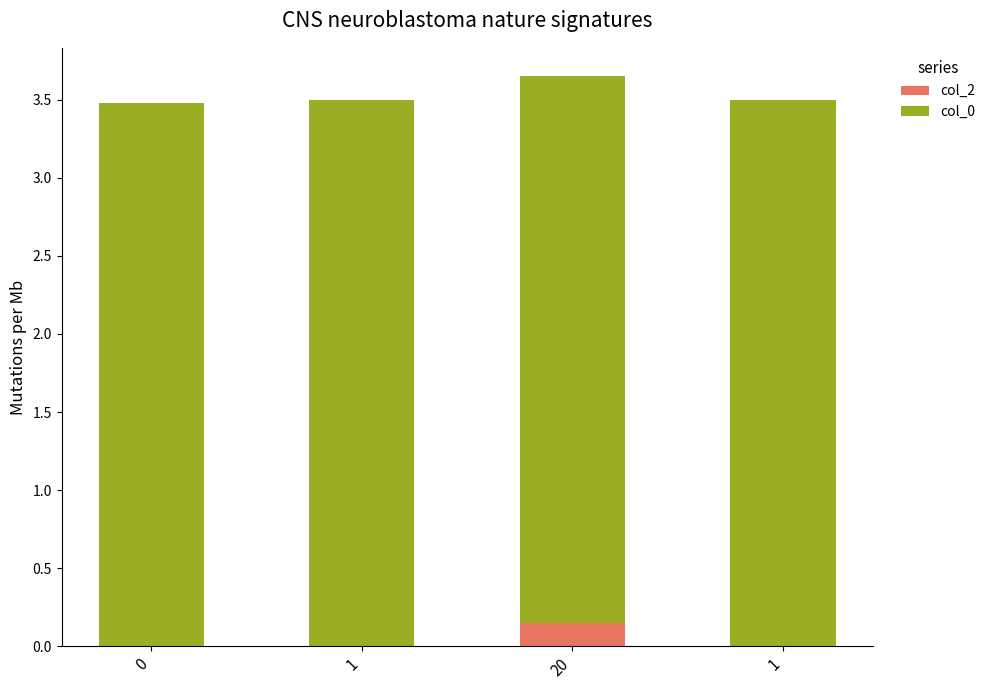

List the series in order of their peak value, highest first.

col_0, col_2